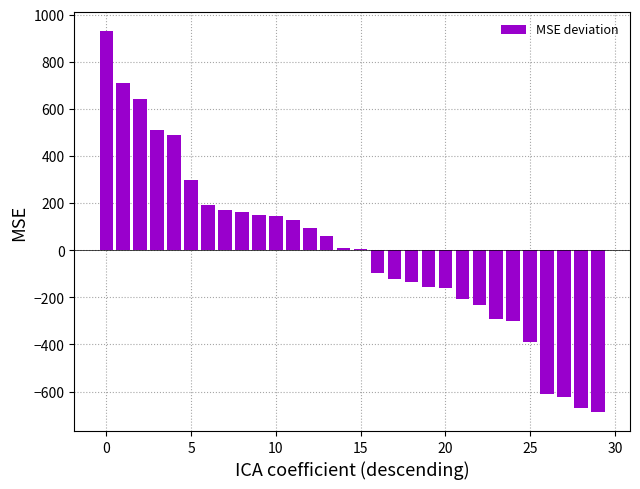

Count the number of categories in the chart.

30